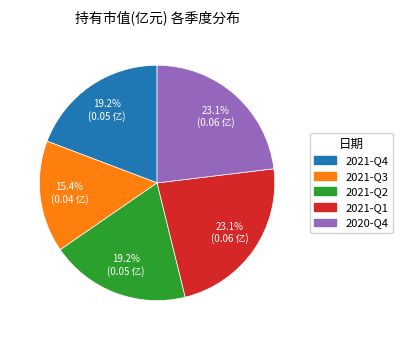

Which has a higher value, 2020-Q4 or 2021-Q3?

2020-Q4